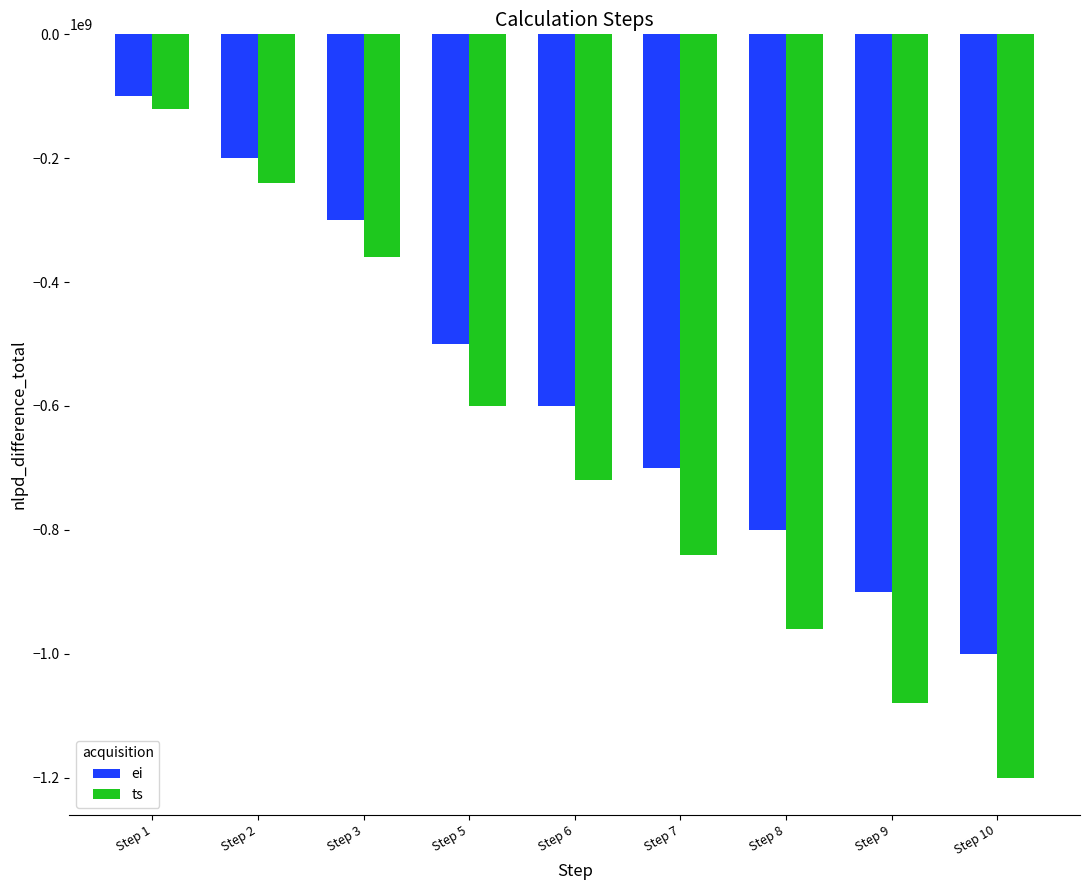

What is the difference between the ei values at Step 1 and Step 6?

500000000